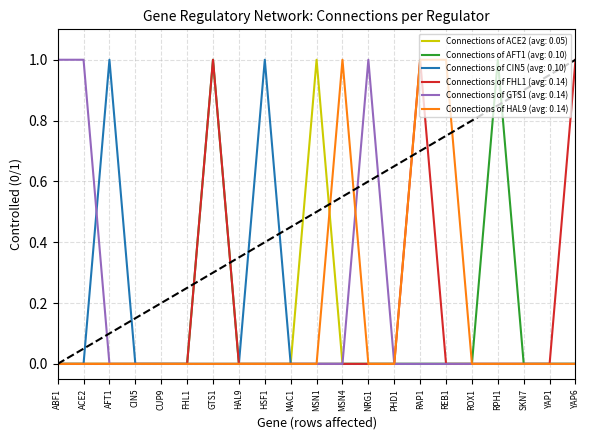

How many distinct data groups are displayed?

6